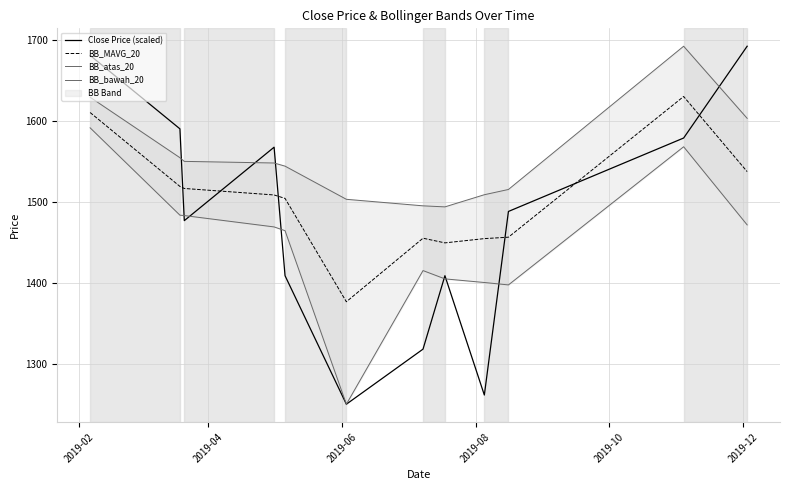

What is the value of the BB_bawah_20 point at the 10th from the left?

1398.0